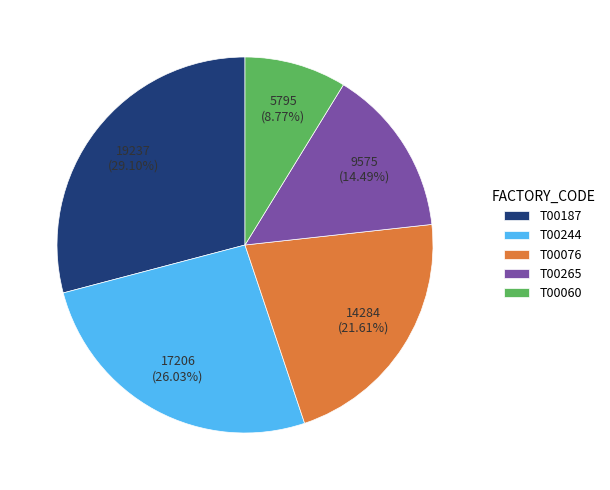

Which has a higher value, T00187 or T00076?

T00187